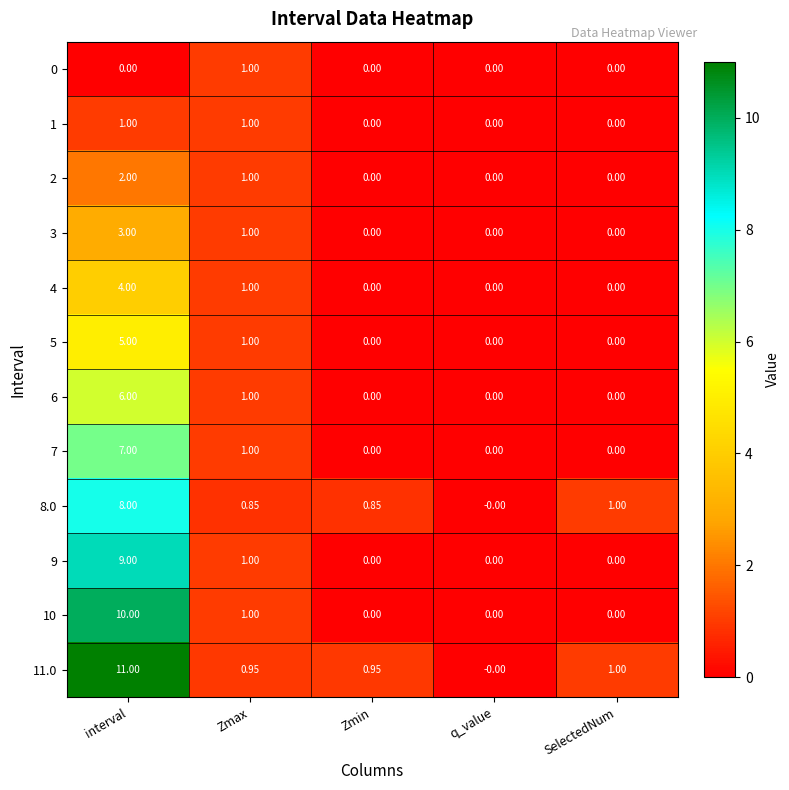

At which label does 4 reach its peak?

interval